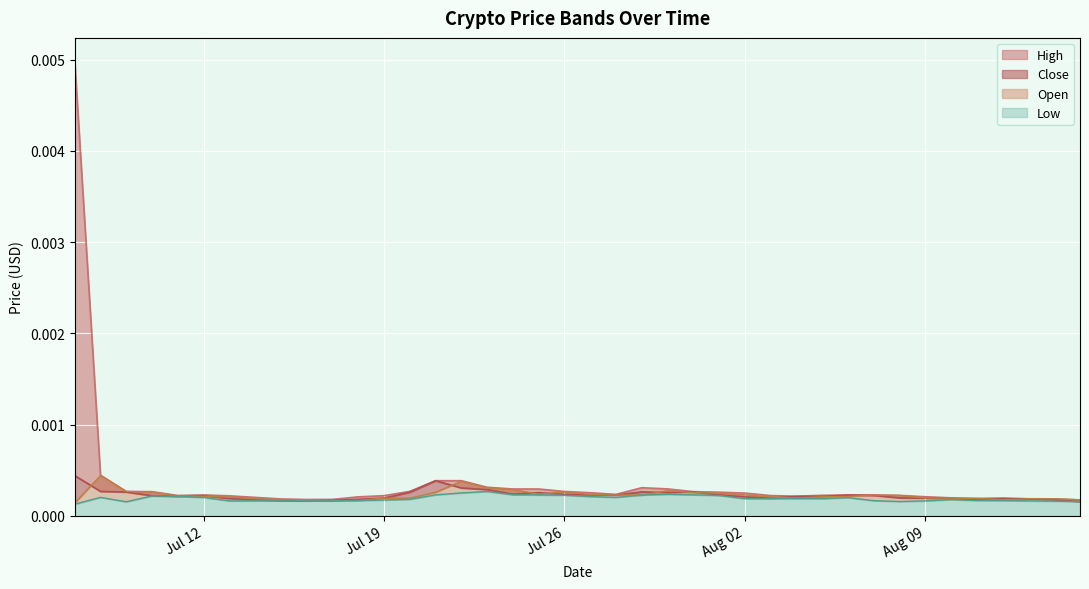

What is the label of the 5th point from the left?

2016-07-11